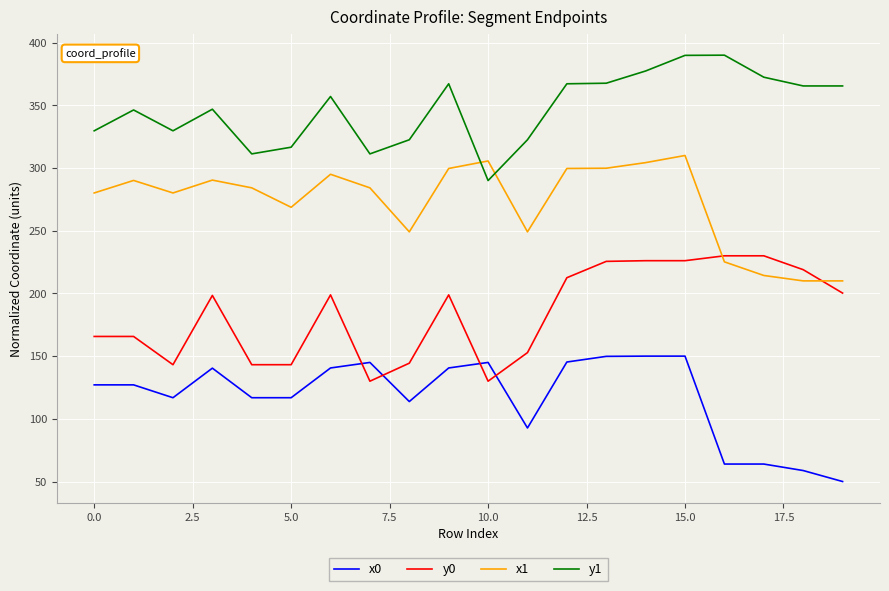

True or false: y1 and y0 intersect in this chart.

False